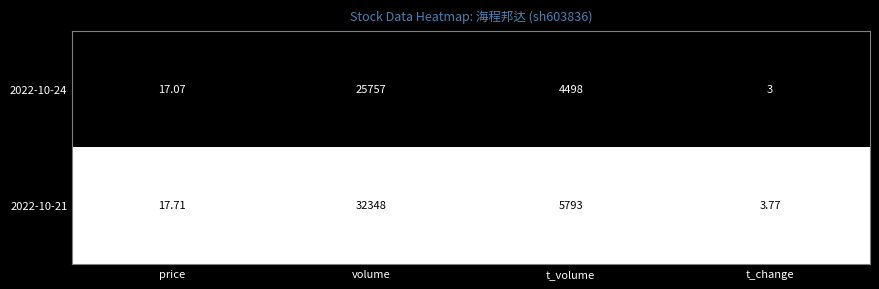

Which category has the highest value across all series?

volume